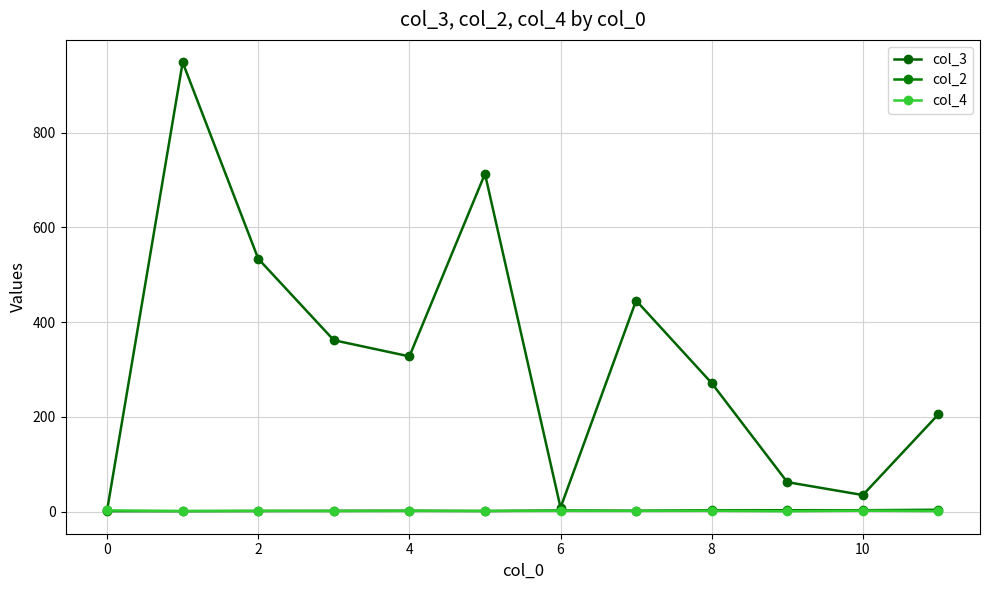

Which series has the largest total across all categories?

col_3